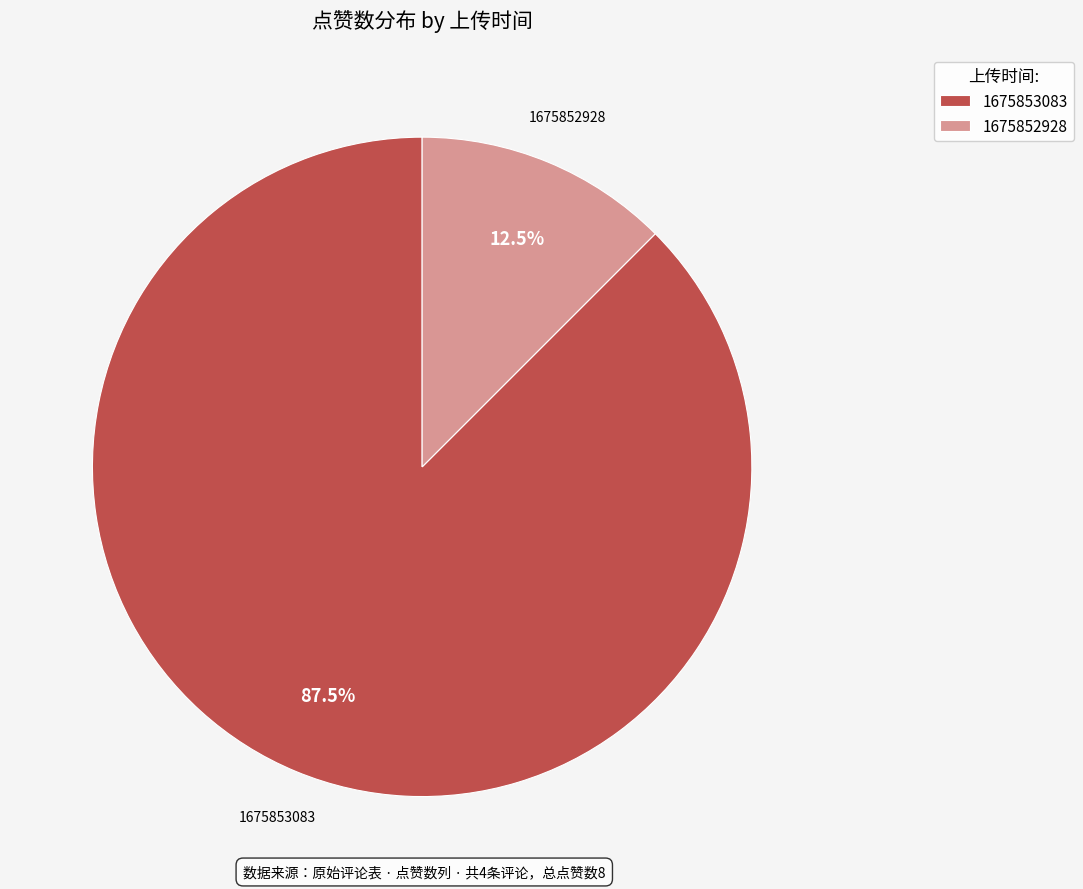

How many segments does this pie chart have?

2